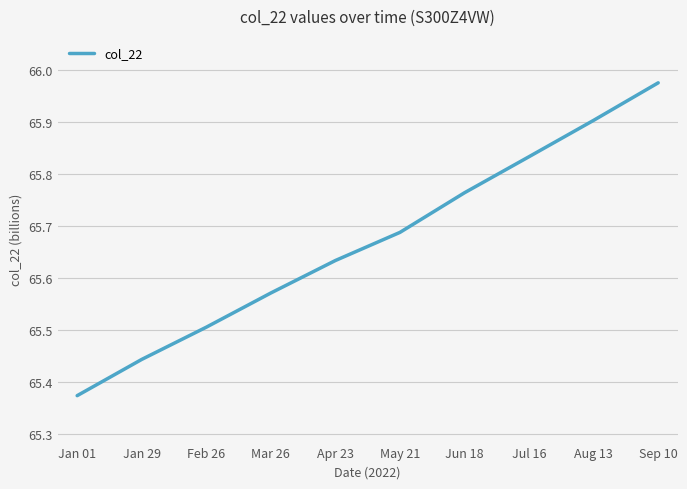

Read the value at Feb 26.

65.5